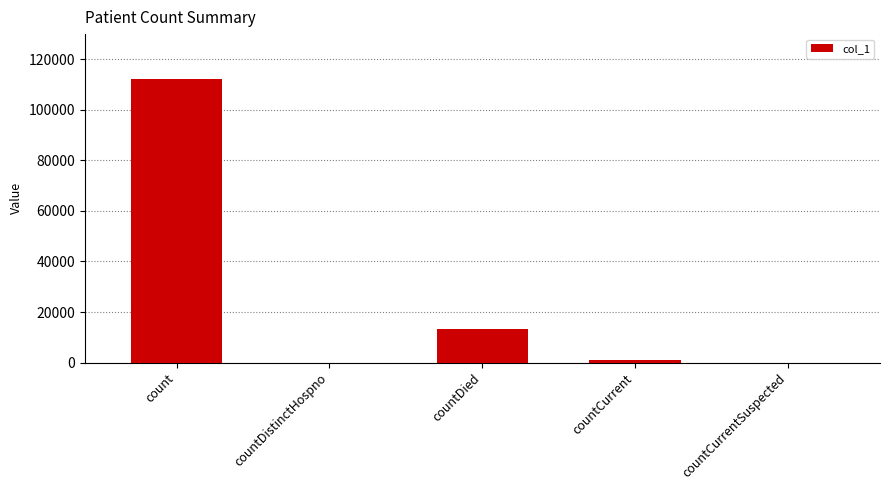

Reading right to left, transcribe all the data shown in this chart.

countCurrentSuspected=0	countCurrent=993	countDied=13122	countDistinctHospno=0	count=112060